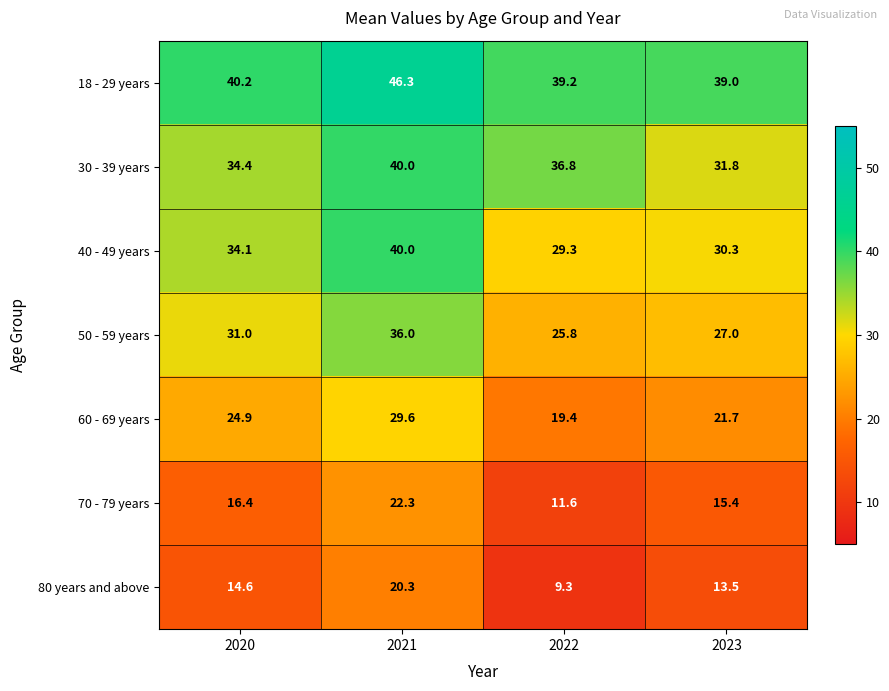

What is the lowest value of the 60 - 69 years series?

19.4